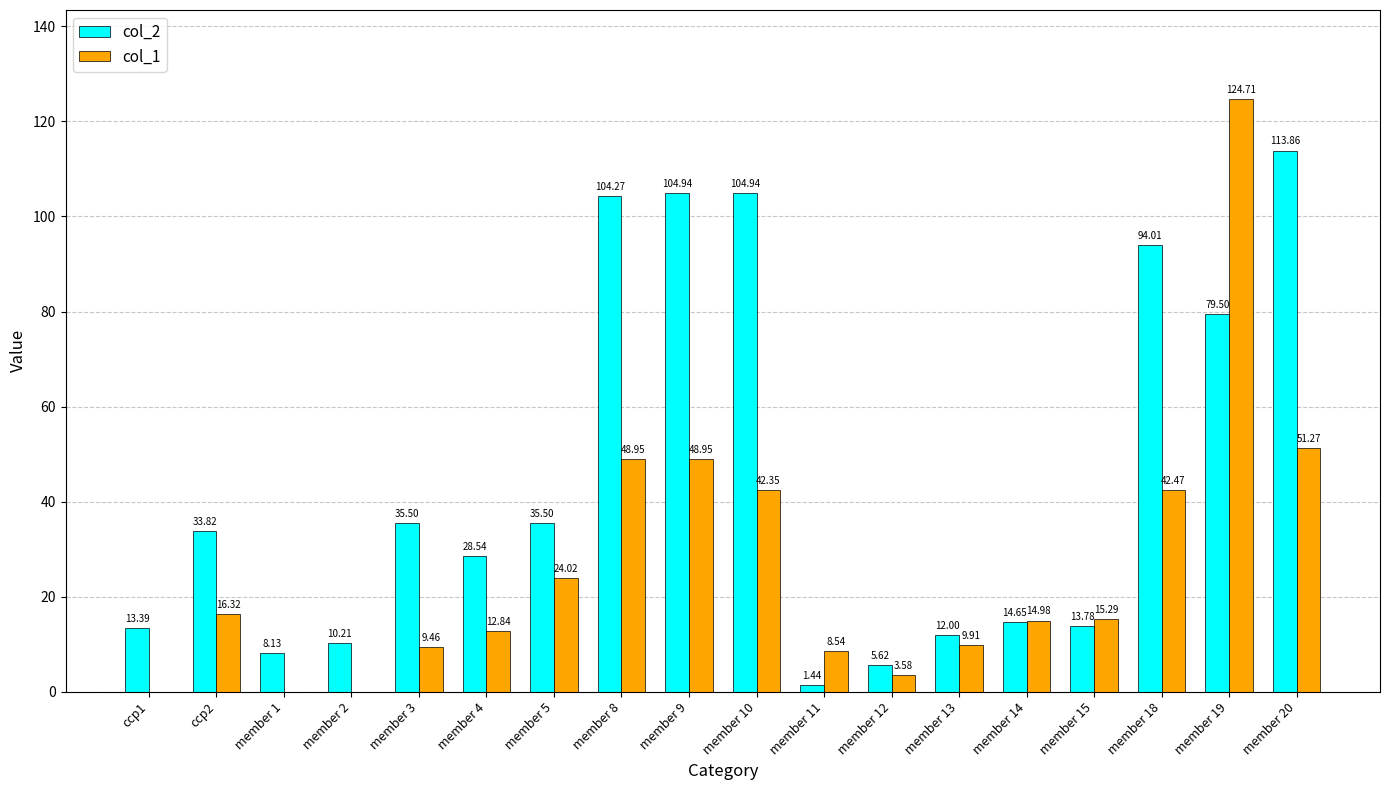

At which category is the sum across all series the highest?

member 19